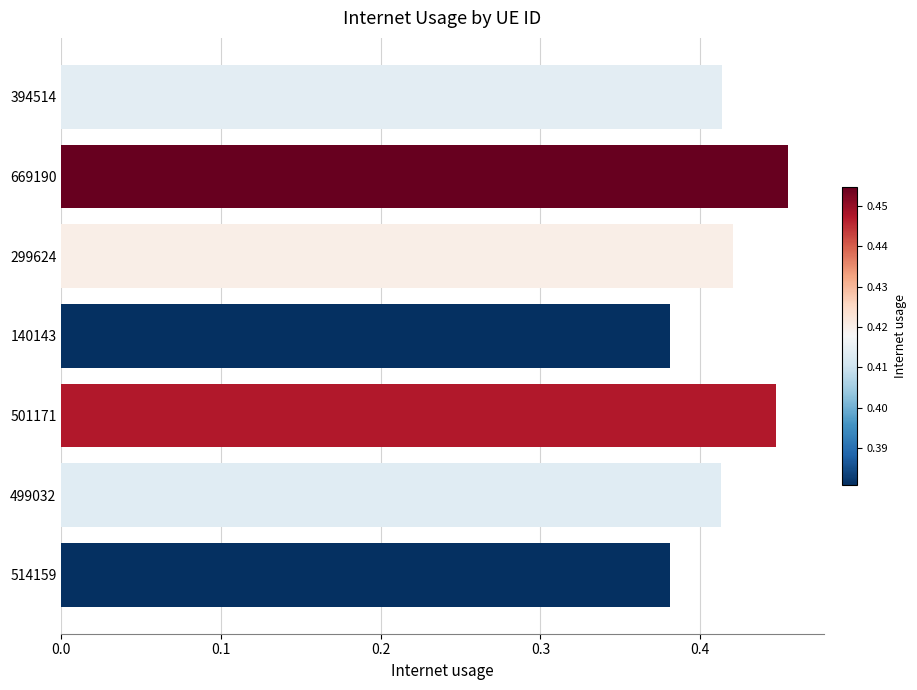

How many bars are there in total?

7